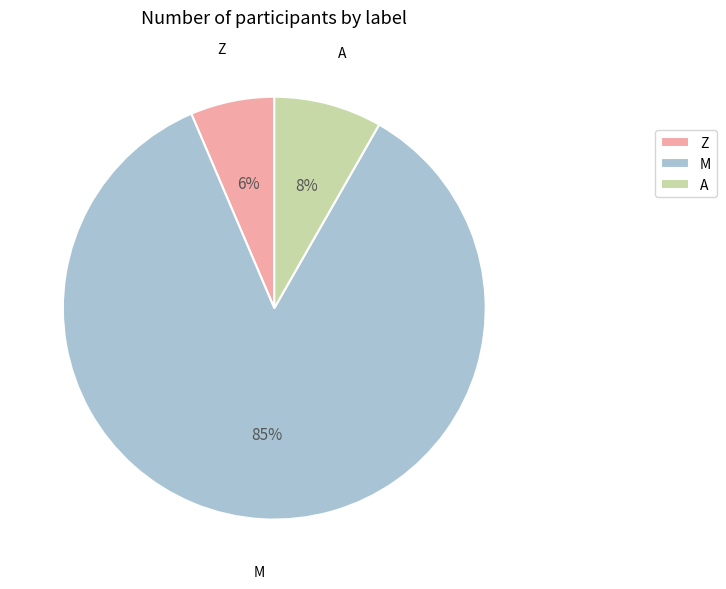

Is there any slice that represents more than half of the pie?

Yes